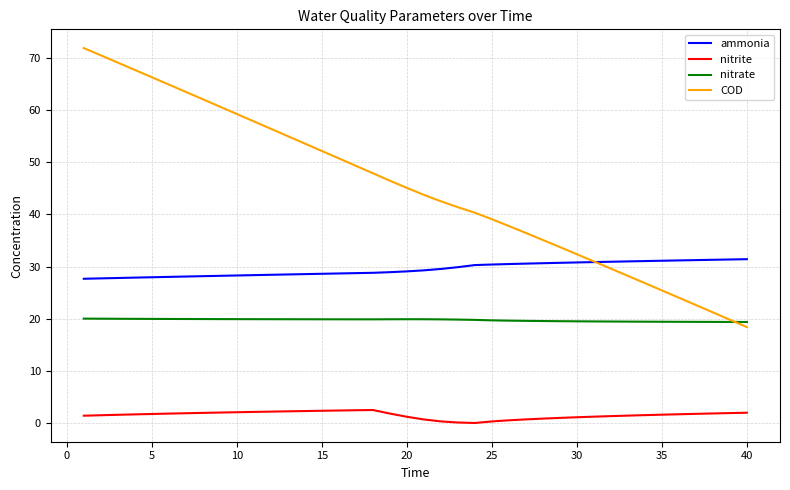

What is the greatest value displayed?

71.9